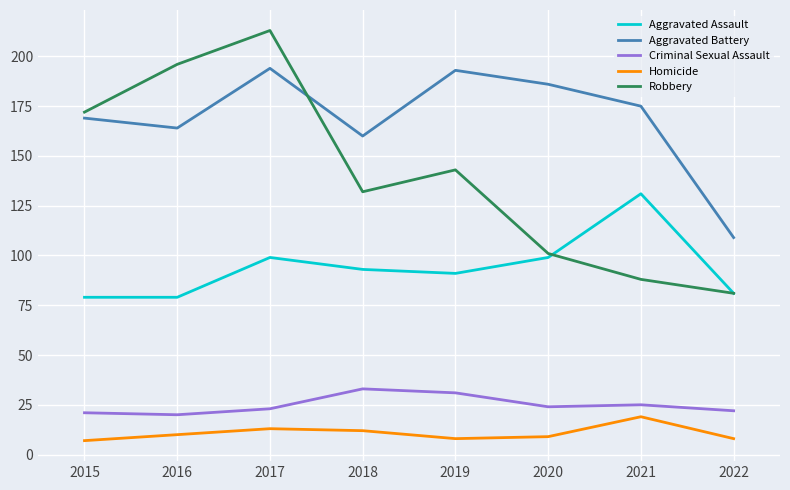

True or false: Criminal Sexual Assault has a value of 5 at 2017.

False